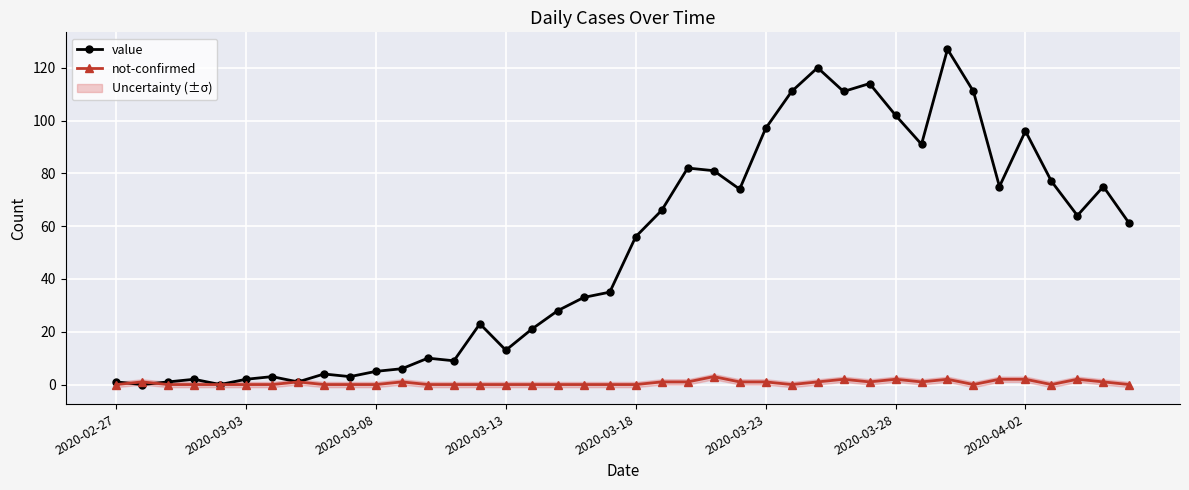

How many interior local valleys does the not-confirmed series have?

5